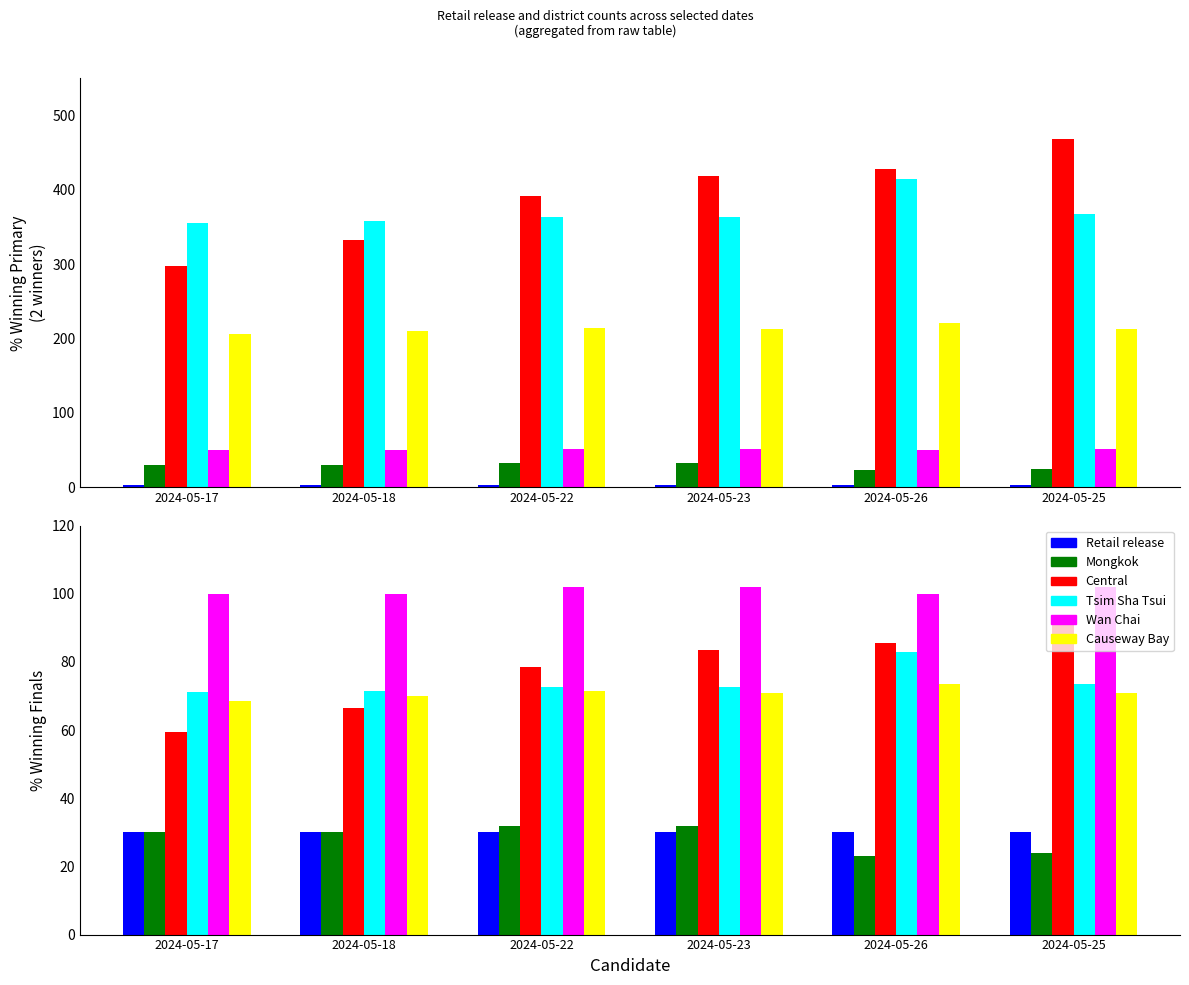

Rank the series at 2024-05-26 from highest to lowest value.

Wan Chai, Central, Tsim Sha Tsui, Causeway Bay, Retail release, Mongkok